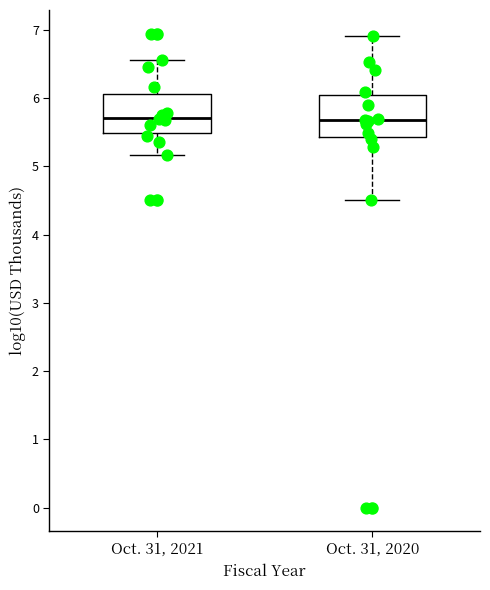

Reading left to right, read every box against the y-axis: the position of its median line, the range the box covers, and the ends of its whiskers. The values are not printed on the chart, so give them approximately, as read against the axis.

Oct. 31, 2021: median 5.7, box 5.5 to 6.1, whiskers 5.2 to 6.6
Oct. 31, 2020: median 5.7, box 5.4 to 6.0, whiskers 4.5 to 6.9